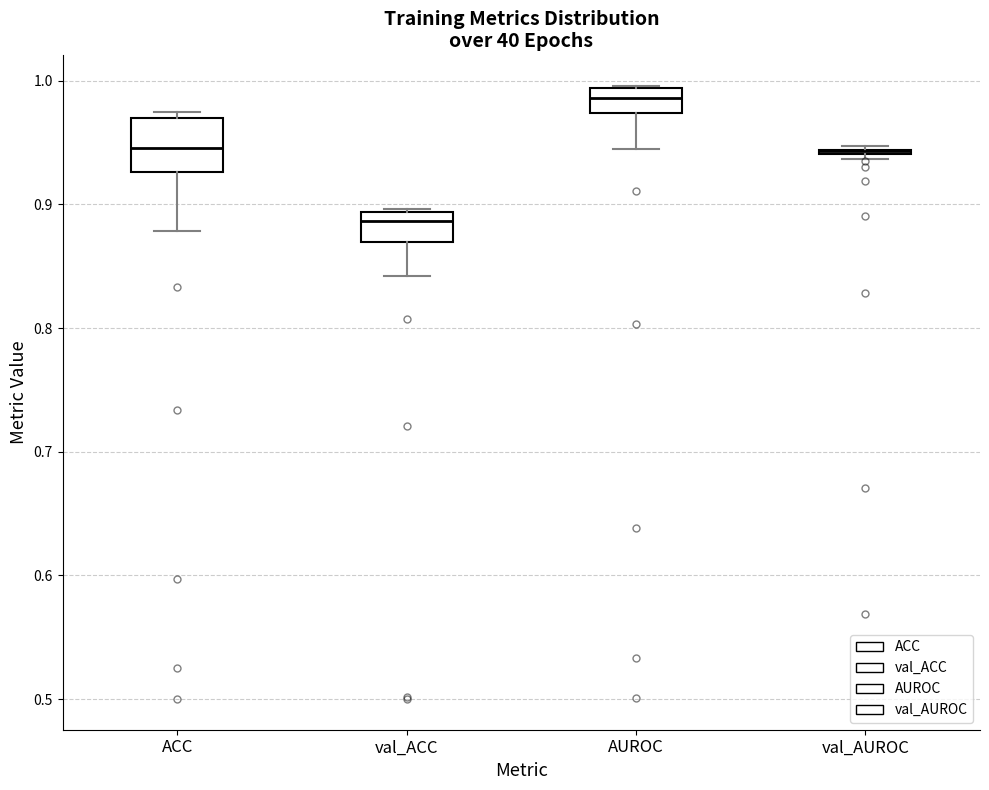

Reading left to right, transcribe this box plot: for each box, give where its median line is, the range the box spans, and where its two whiskers end, as read against the y-axis. The values are not printed on the chart, so give them approximately, as read against the axis.

ACC: median 0.95, box 0.93 to 0.97, whiskers 0.88 to 0.97 (just above the box's upper edge)
val_ACC: median 0.89 (just below the box's upper edge), box 0.87 to 0.89, whiskers 0.84 to 0.90
AUROC: median 0.99 (inside the box), box 0.97 to 0.99, whiskers 0.94 to 1.00
val_AUROC: box collapsed to a line at 0.94, whiskers 0.94 to 0.95